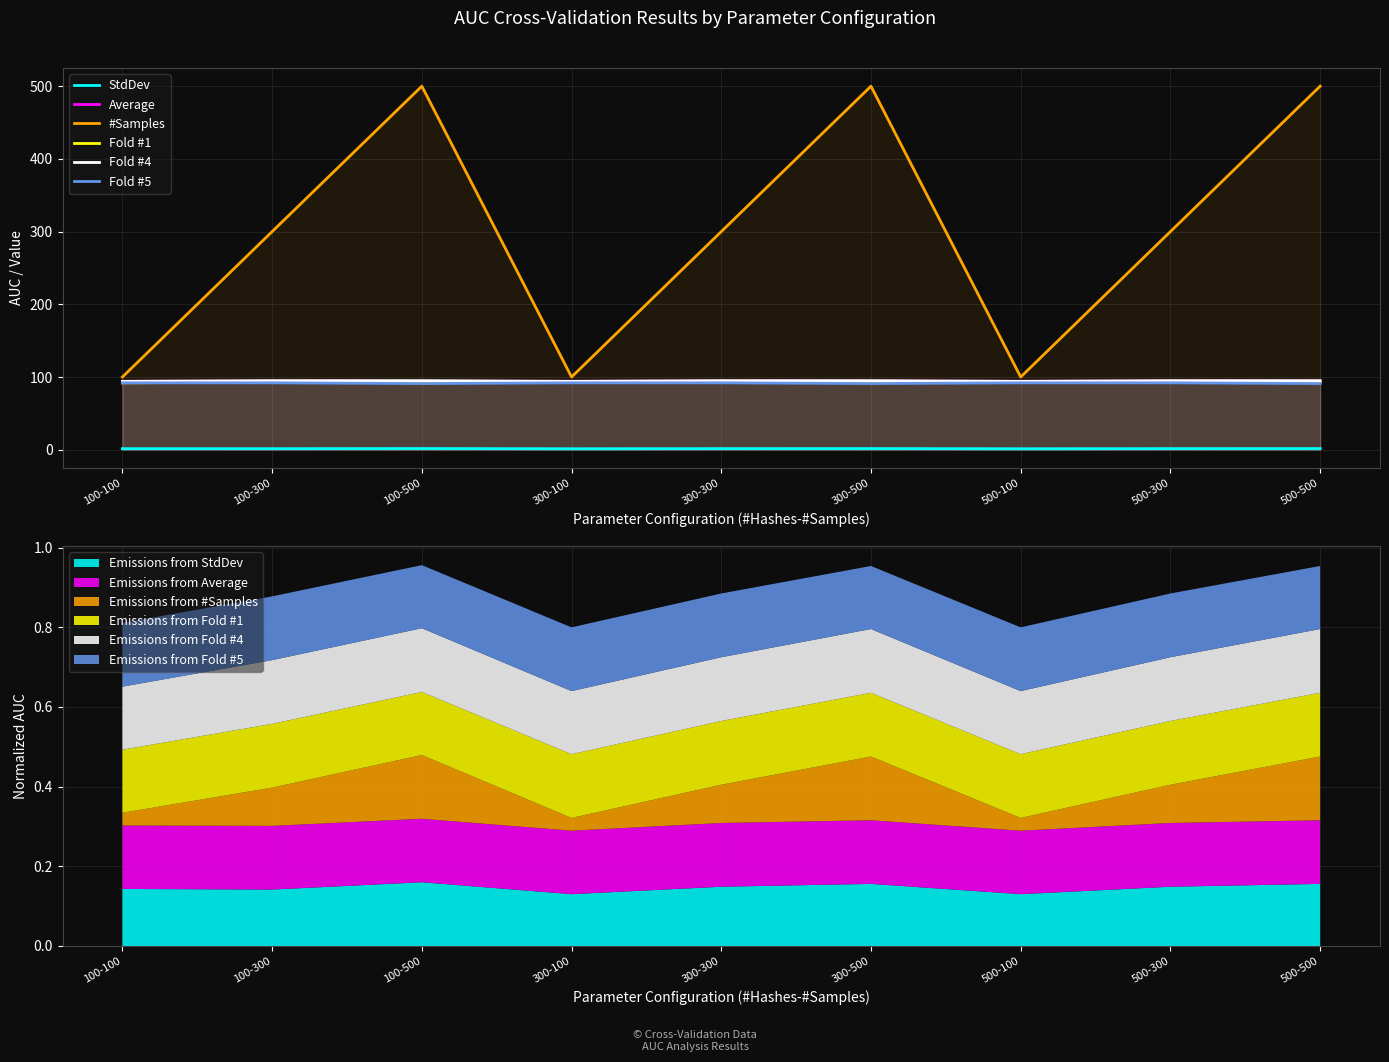

Between 500-500 and 300-100, which is larger?

500-500